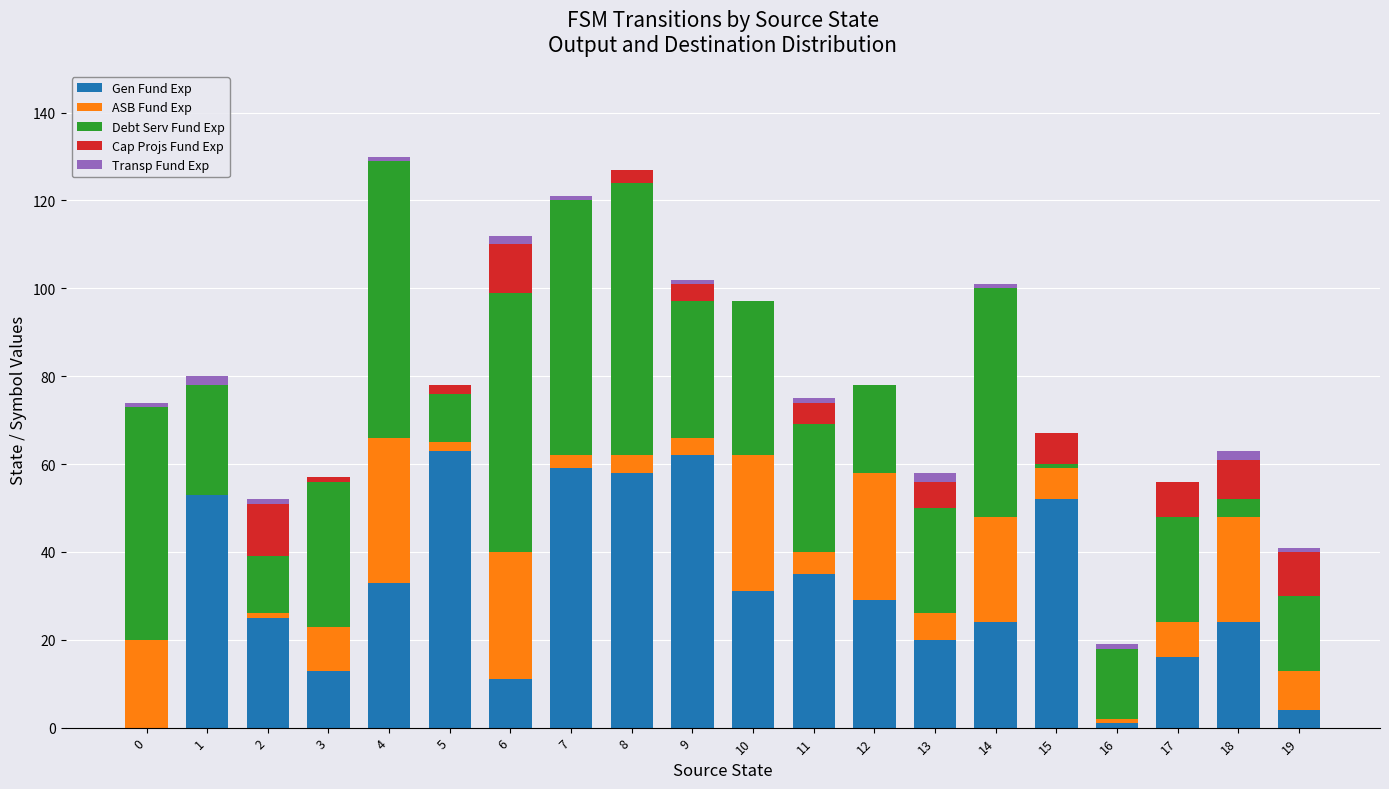

What is the highest value of the Gen Fund Exp series?

63